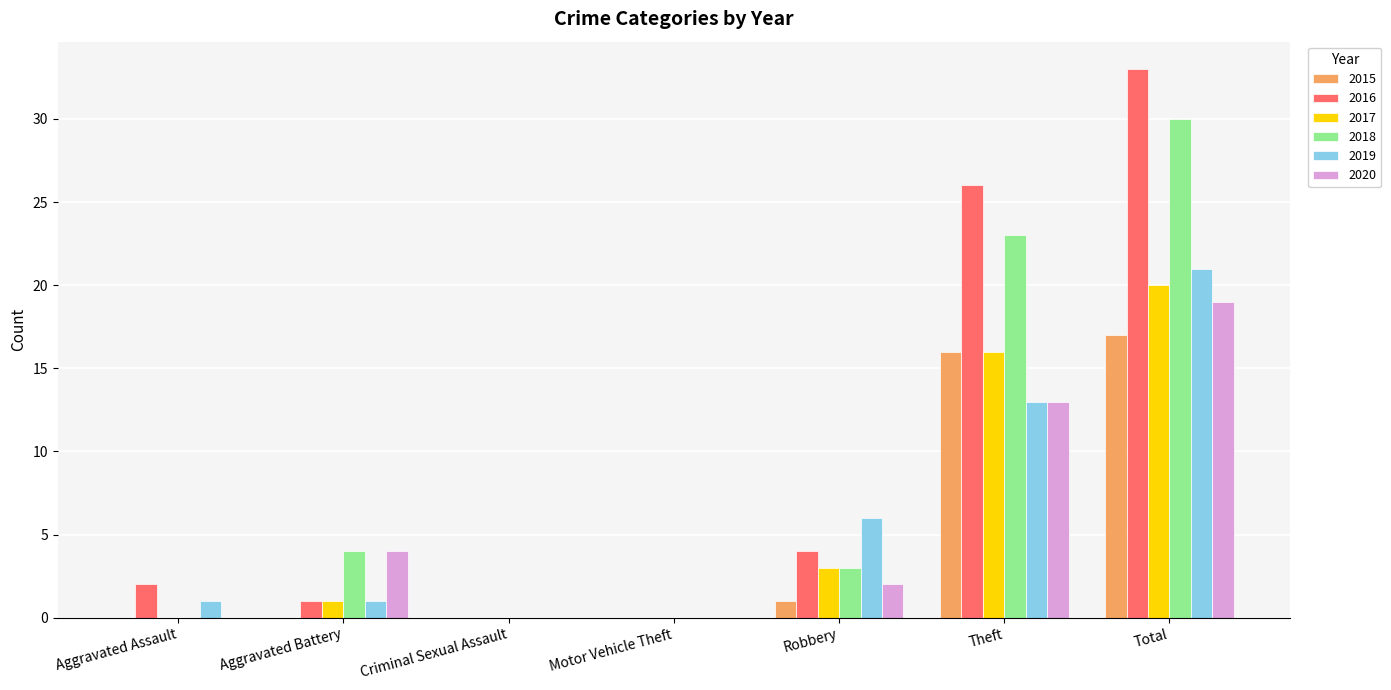

At which category is the sum across all series the highest?

Total